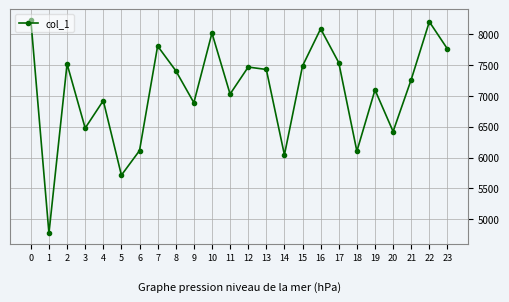

How many categories are shown in the chart?

24